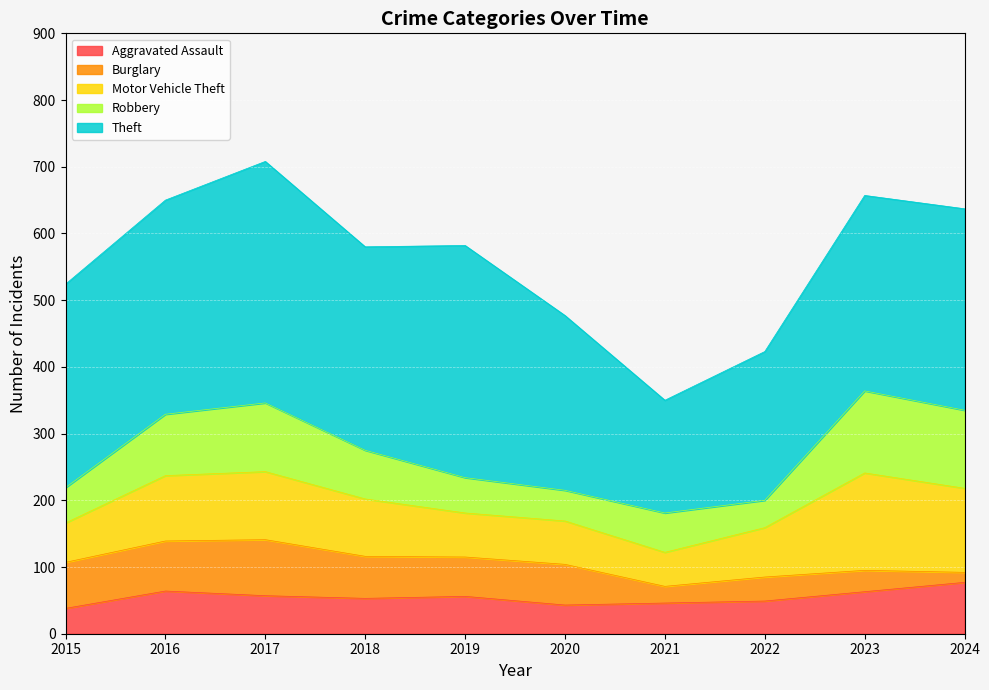

What is the maximum value for Aggravated Assault?

77